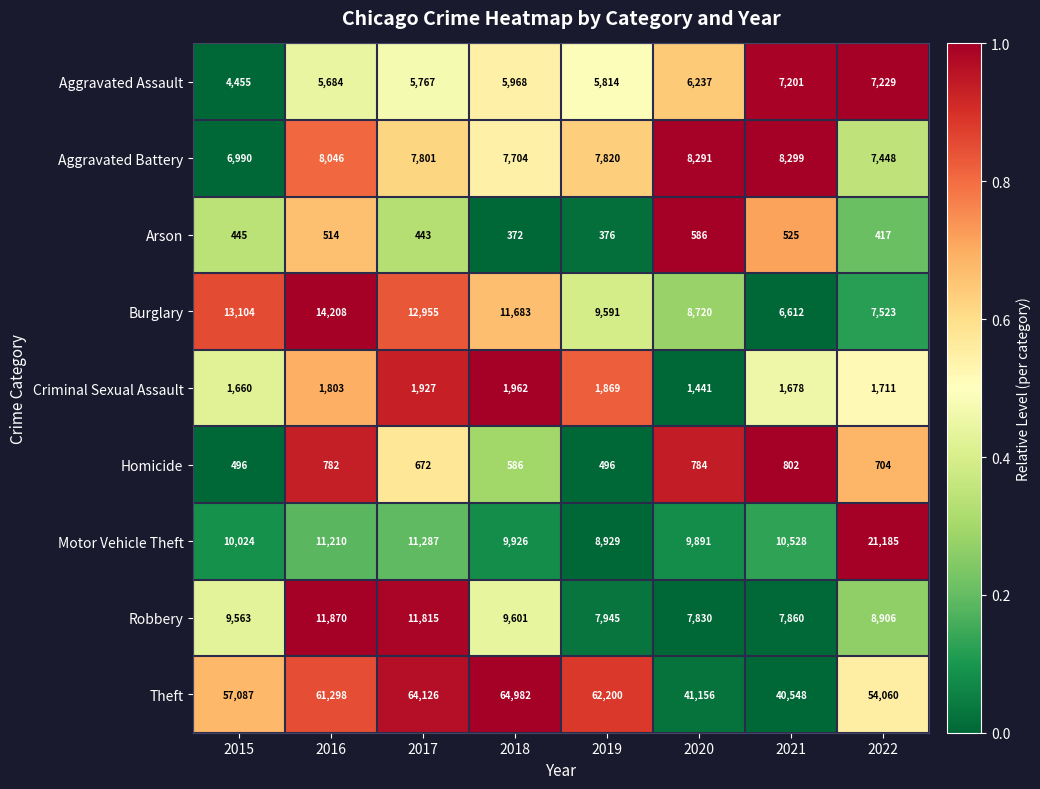

Rank the series by their maximum value, from lowest to highest.

Arson, Homicide, Criminal Sexual Assault, Aggravated Assault, Aggravated Battery, Robbery, Burglary, Motor Vehicle Theft, Theft